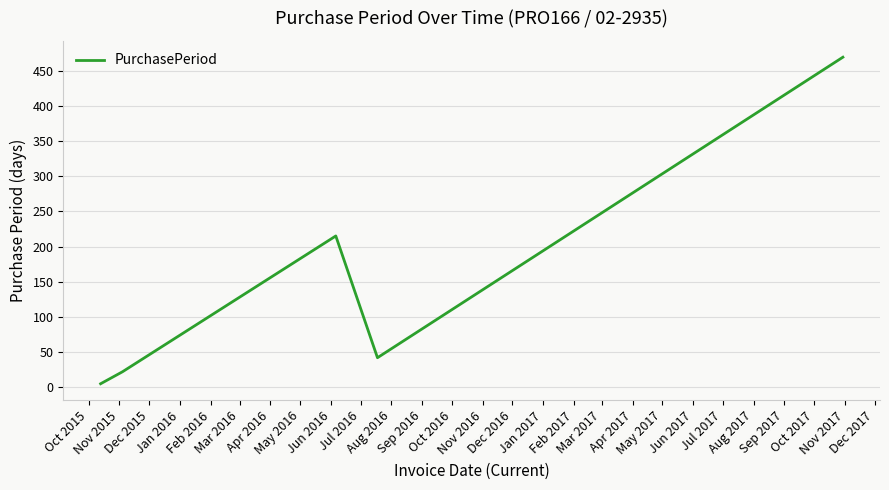

What is the sum of all values?

753